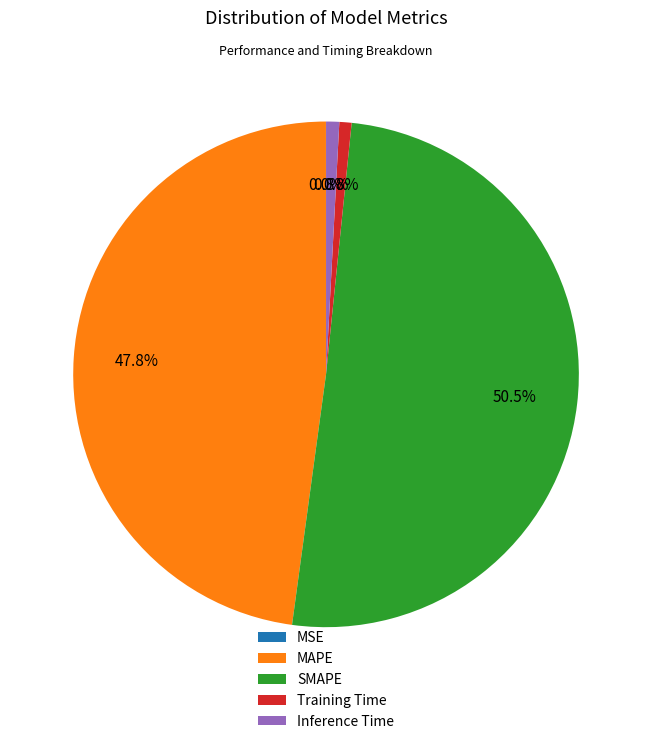

Combined, do SMAPE and Inference Time account for over 50%?

Yes